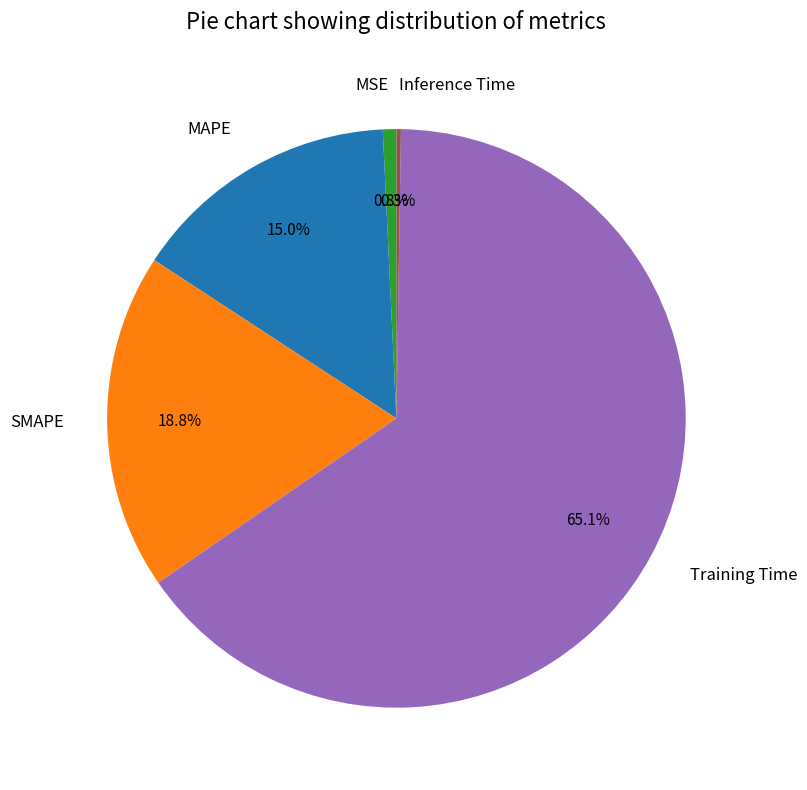

Is there any slice that represents more than half of the pie?

Yes